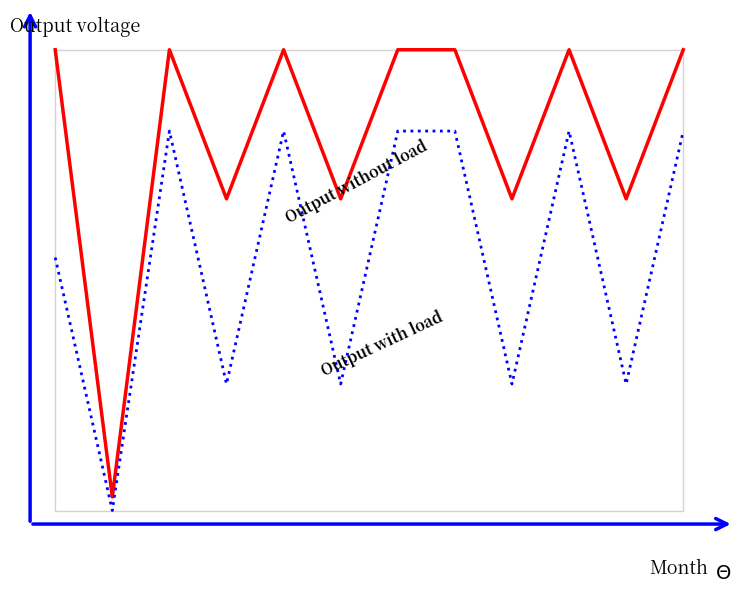

Does the chart display data point markers on the line(s)?

No